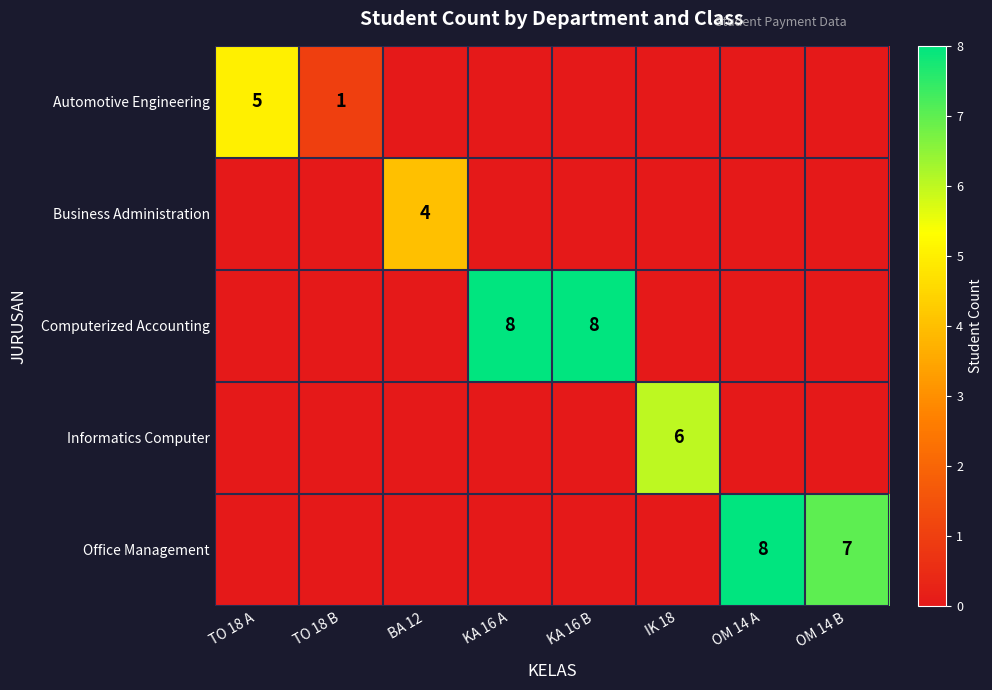

The Computerized Accounting series shows 8 at KA 16 A. True or false?

True